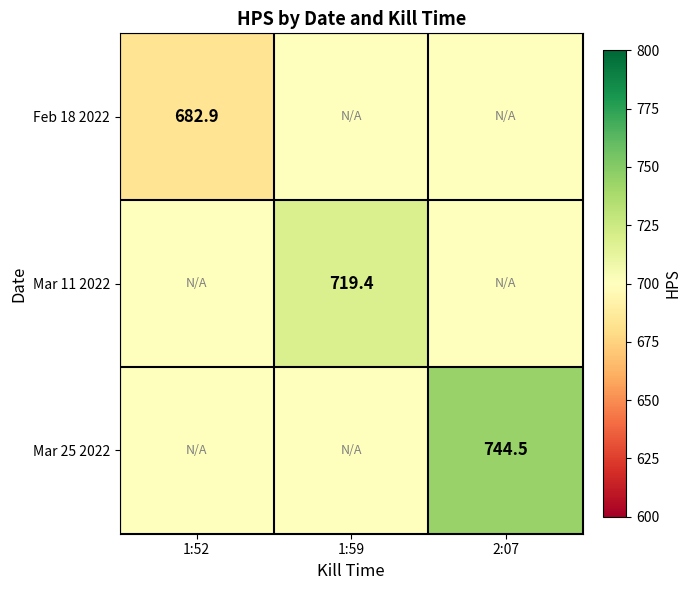

True or false: Feb 18 2022 has a value of 923.8 at 1:52.

False